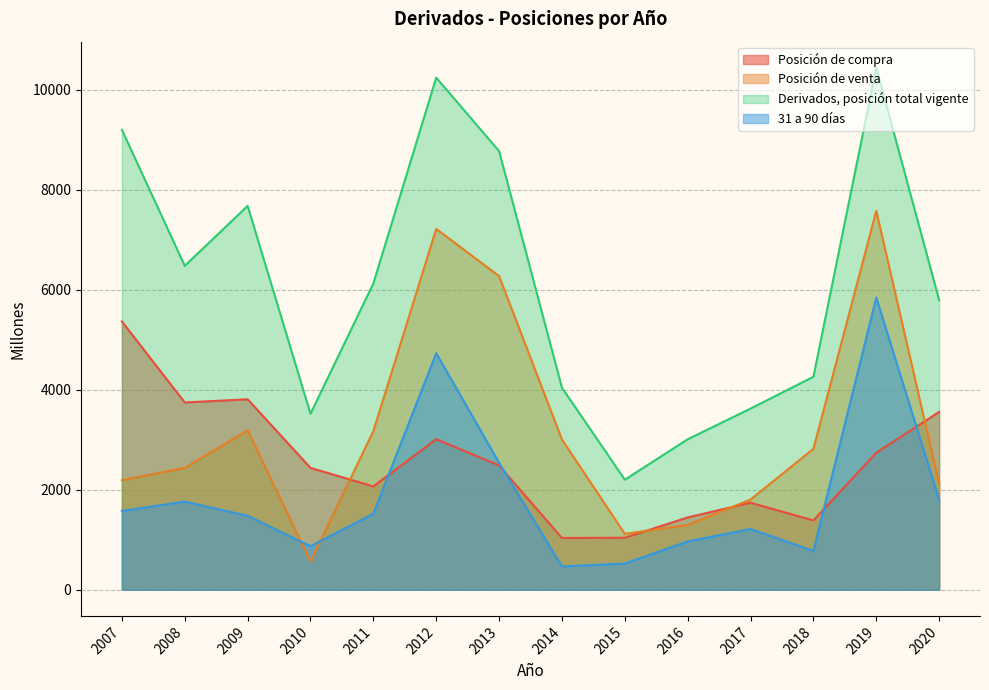

Reading left to right, list all the values displayed in this chart.

Posición de compra: 5366	3746	3810	2438	2068	3012	2486	1036	1041	1447	1741	1387	2741	3557
Posición de venta: 2190	2437	3189	563	3173	7217	6273	3005	1119	1294	1805	2819	7578	2122
Derivados, posición total vigente: 9198	6478	7677	3520	6126	10242	8772	4041	2202	3010	3624	4260	10439	5794
31 a 90 días: 1577	1763	1479	872	1522	4732	2541	467	525	968	1215	778	5843	1800